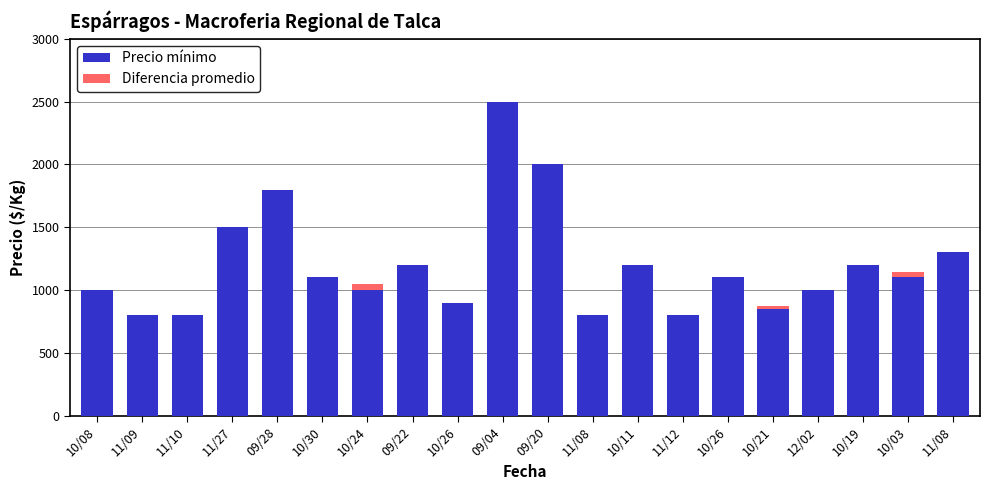

Are the bars grouped side by side (vs. stacked)?

No